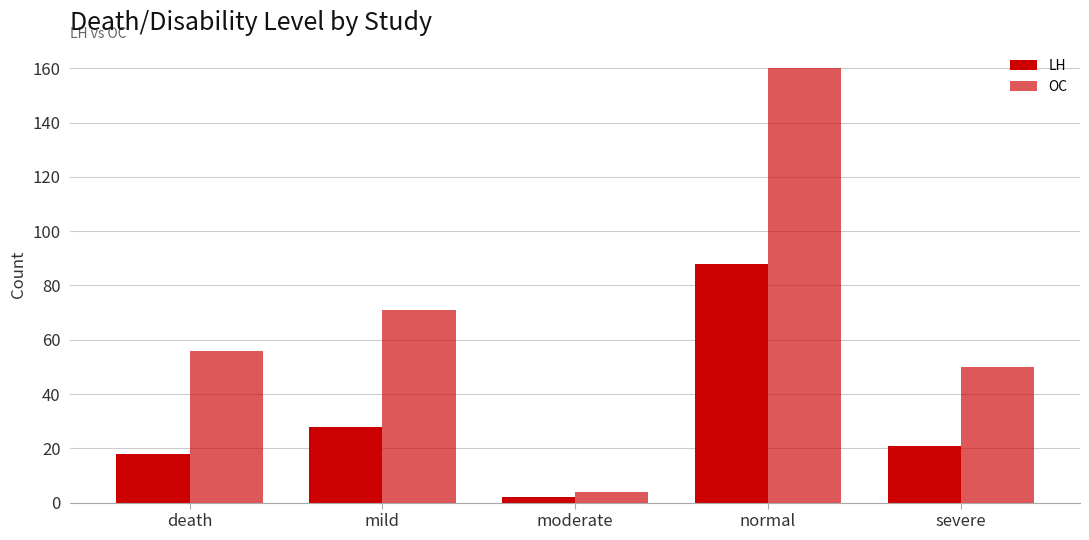

Read the LH value at severe, to the nearest 10.

20